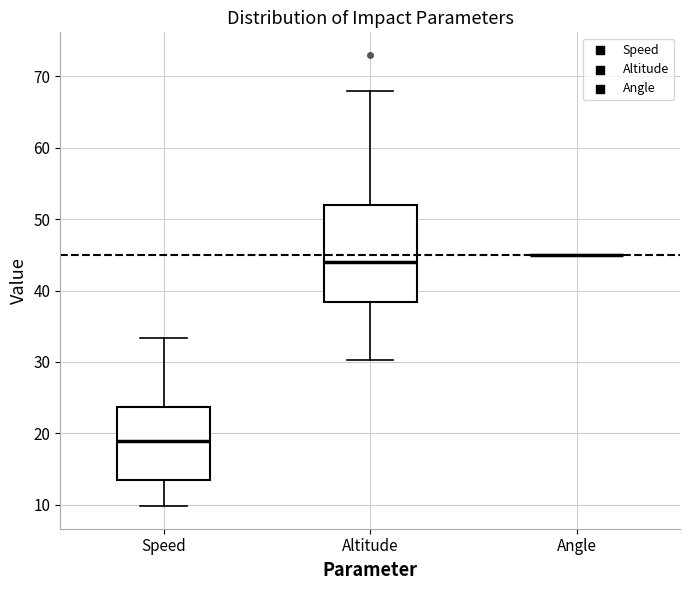

Reading left to right, read every box against the y-axis: the position of its median line, the range the box covers, and the ends of its whiskers. The values are not printed on the chart, so give them approximately, as read against the axis.

Speed: median 19, box 13 to 24, whiskers 10 to 33
Altitude: median 44, box 38 to 52, whiskers 30 to 68
Angle: box collapsed to a line at 45, whiskers 45 to 45